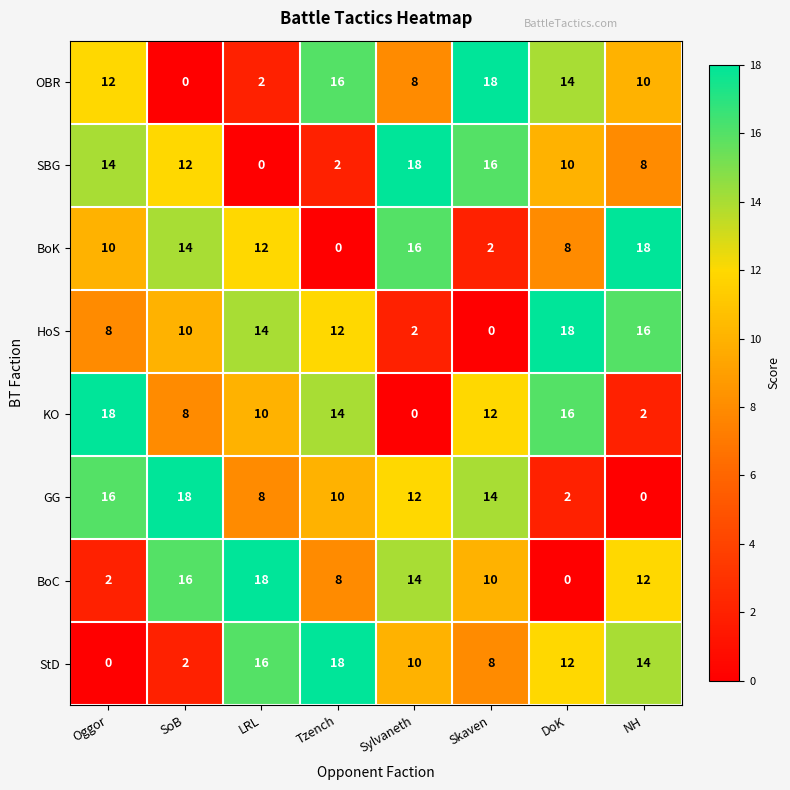

Read the KO value at DoK.

16